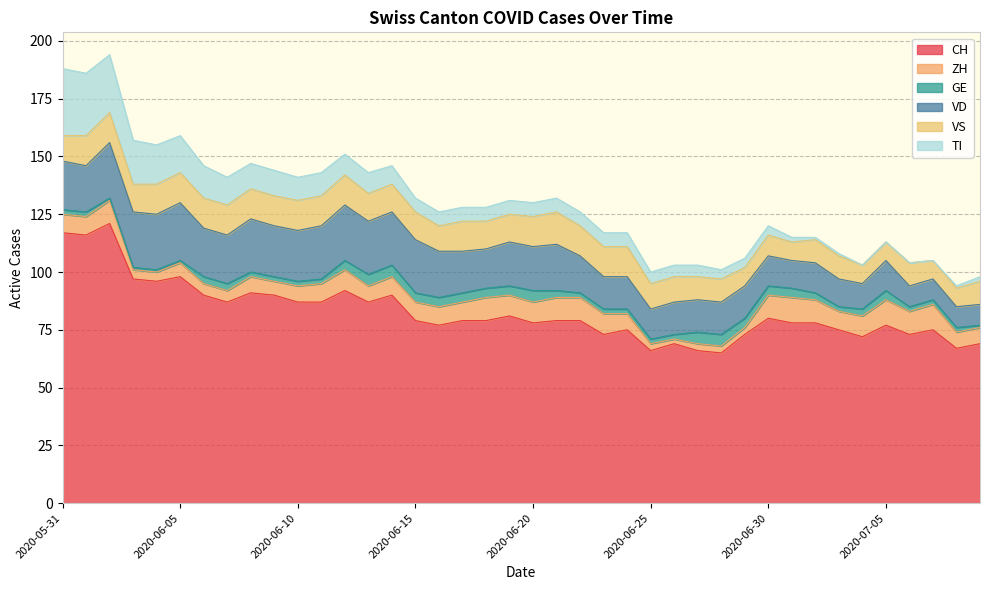

True or false: VD and VS cross at least once.

True